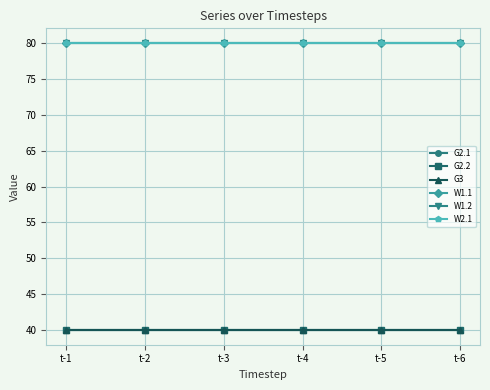

How many lines are shown in the chart?

6